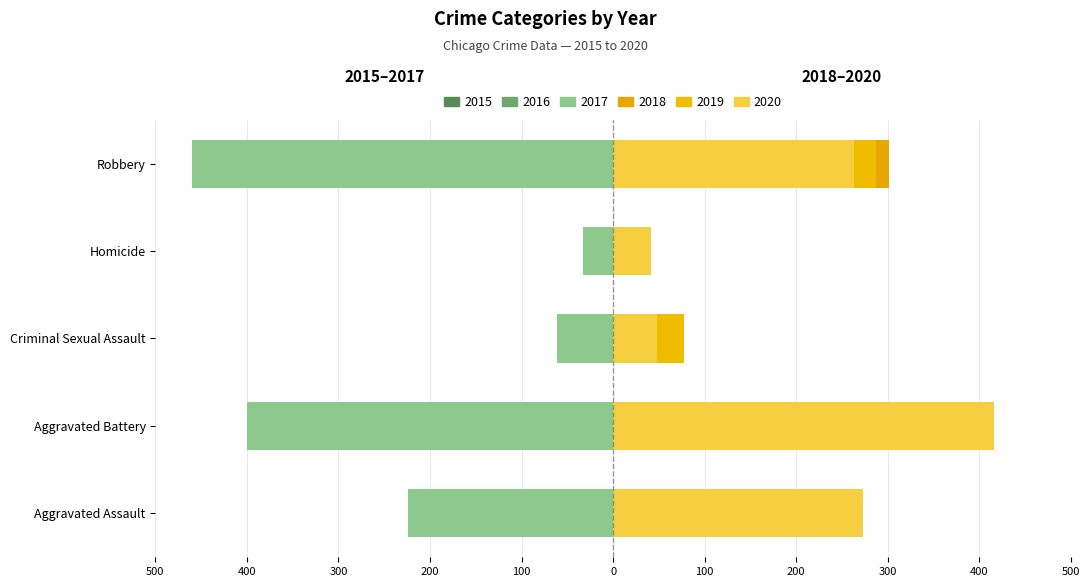

What is the greatest value displayed?

416